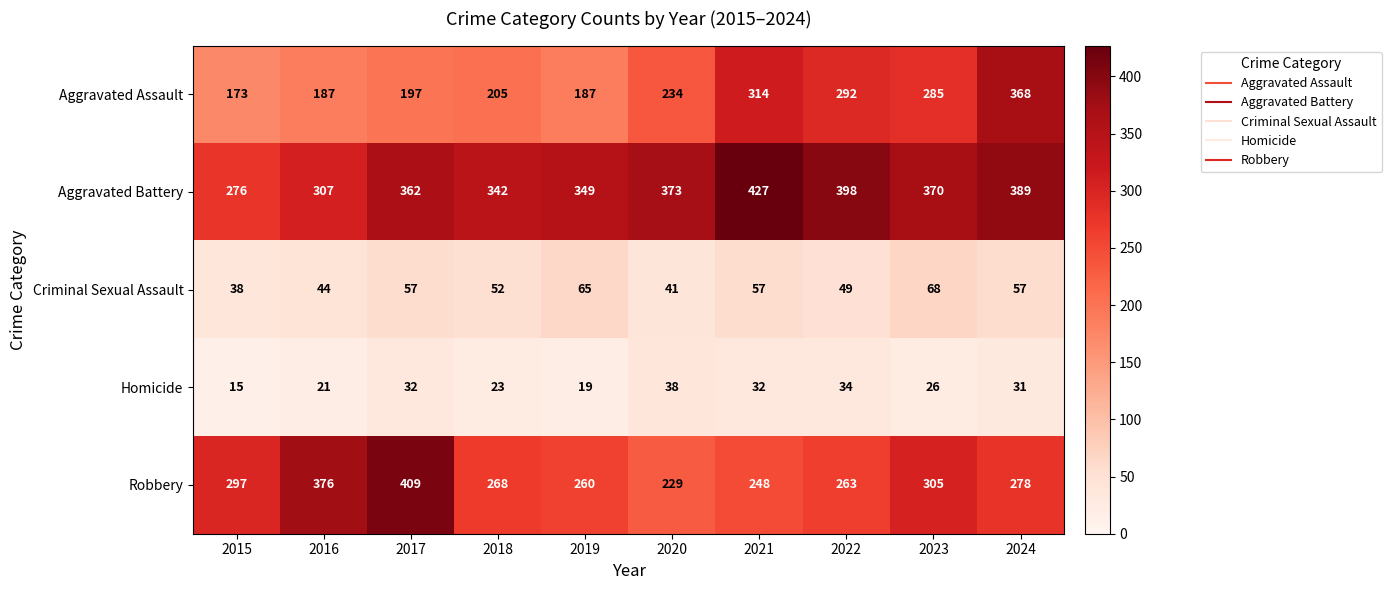

True or false: Aggravated Assault has a value of 368 at 2024.

True